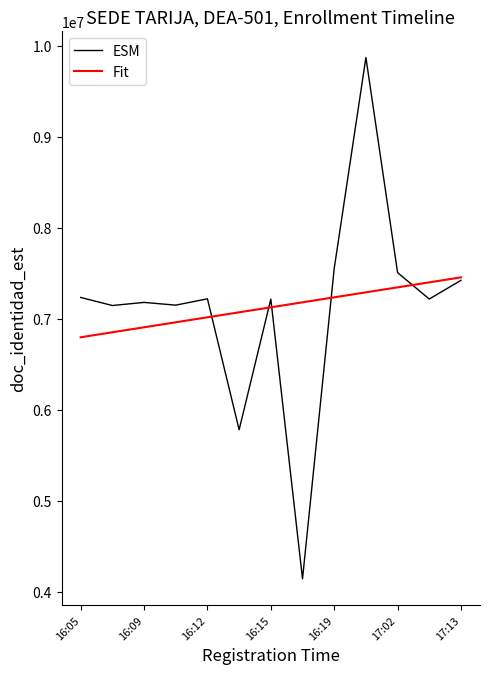

List the series in order of their peak value, lowest first.

Fit, ESM